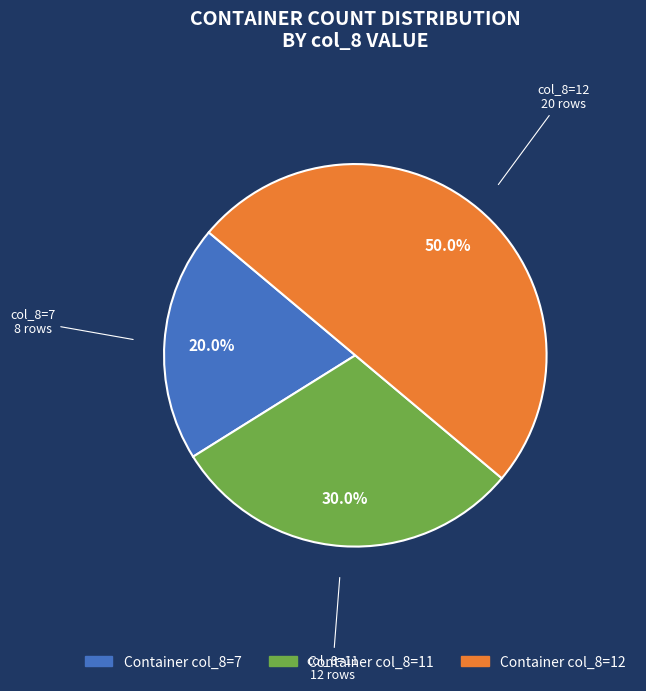

How much of the chart is everything except Container col_8=11?

70.0%